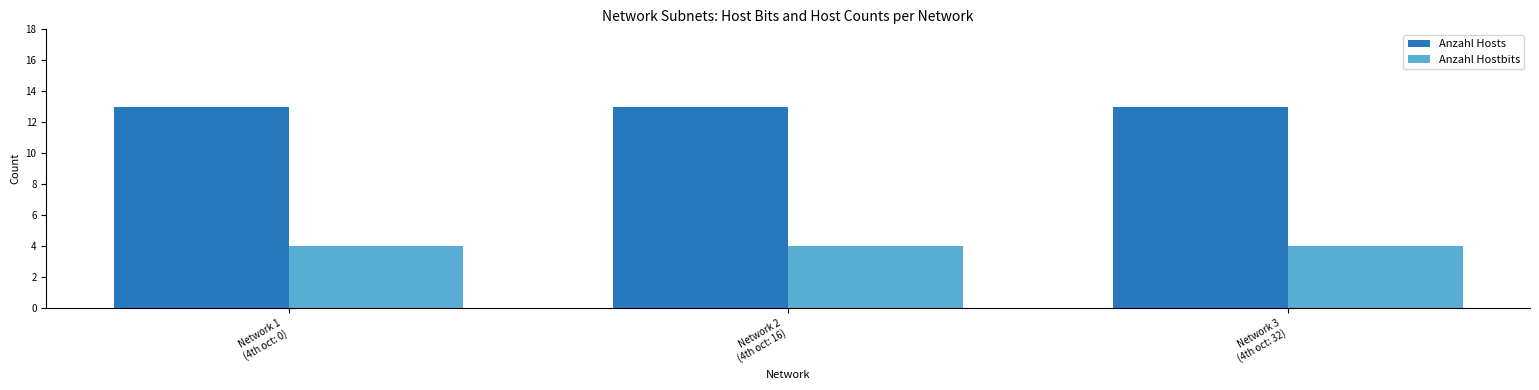

What is the total value across all series at Network 1
(4th oct: 0)?

17